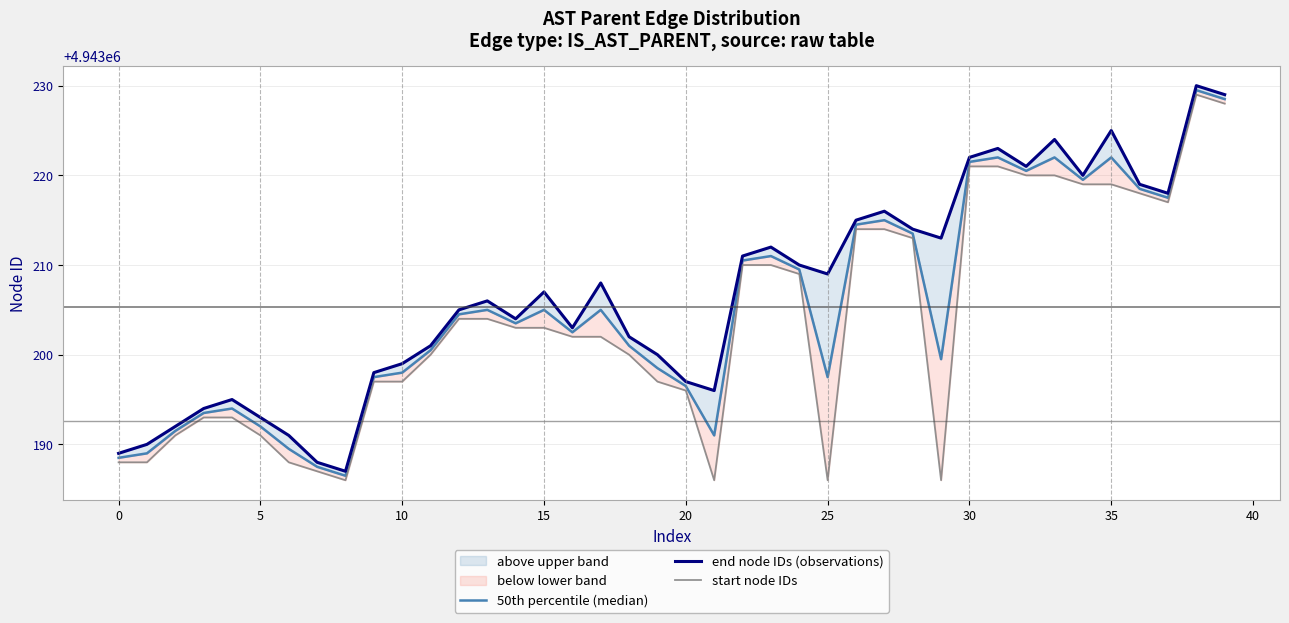

The value of end node IDs (observations) at 15 is 4943207.0. True or false?

True